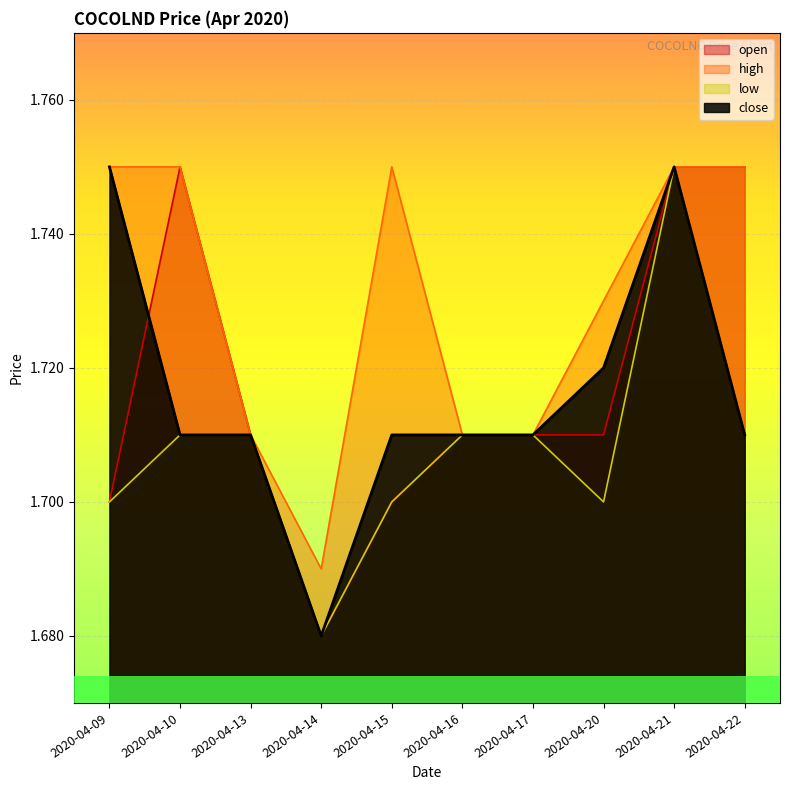

What is the sum of all high values?

17.3